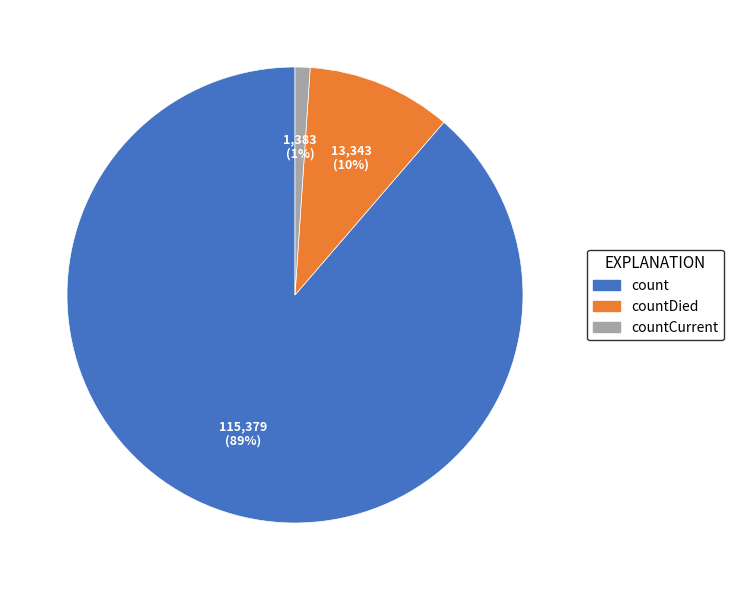

To the nearest percent, what is the average slice percentage?

33%